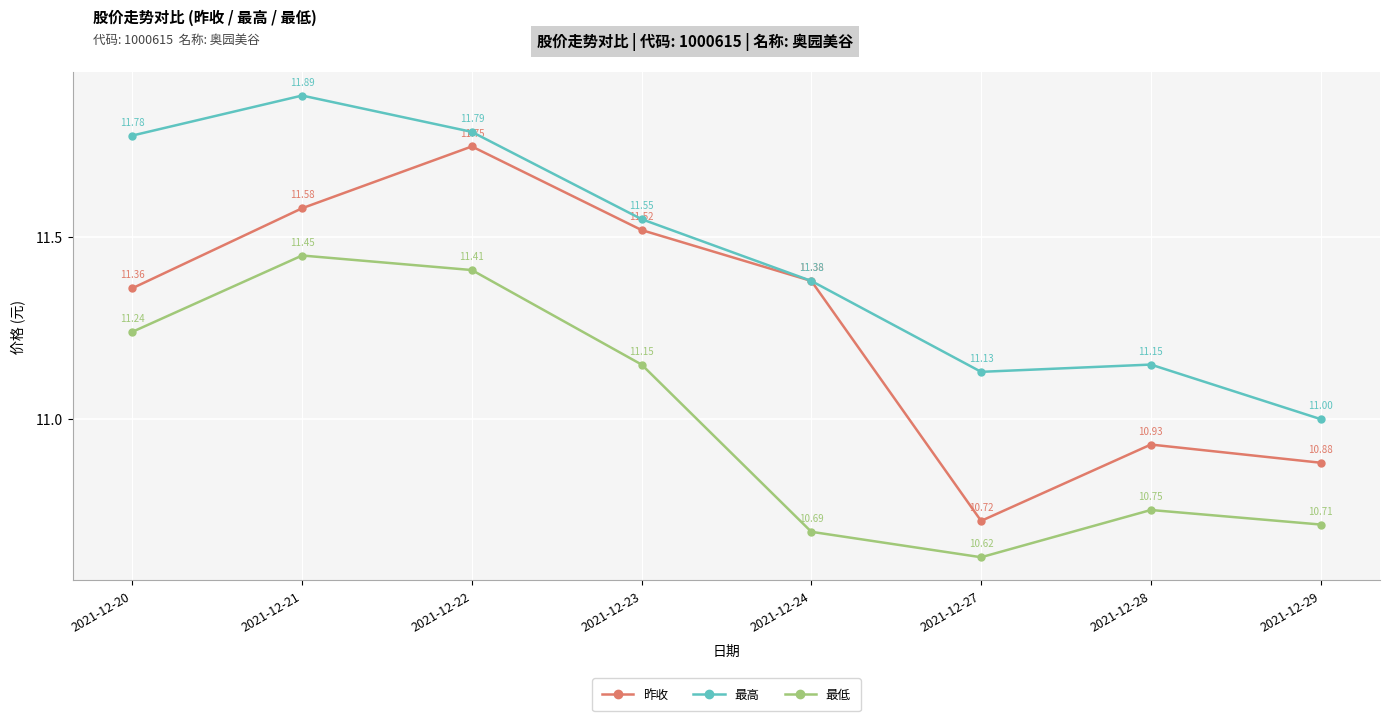

List the series in order of their overall mean, lowest first.

最低, 昨收, 最高